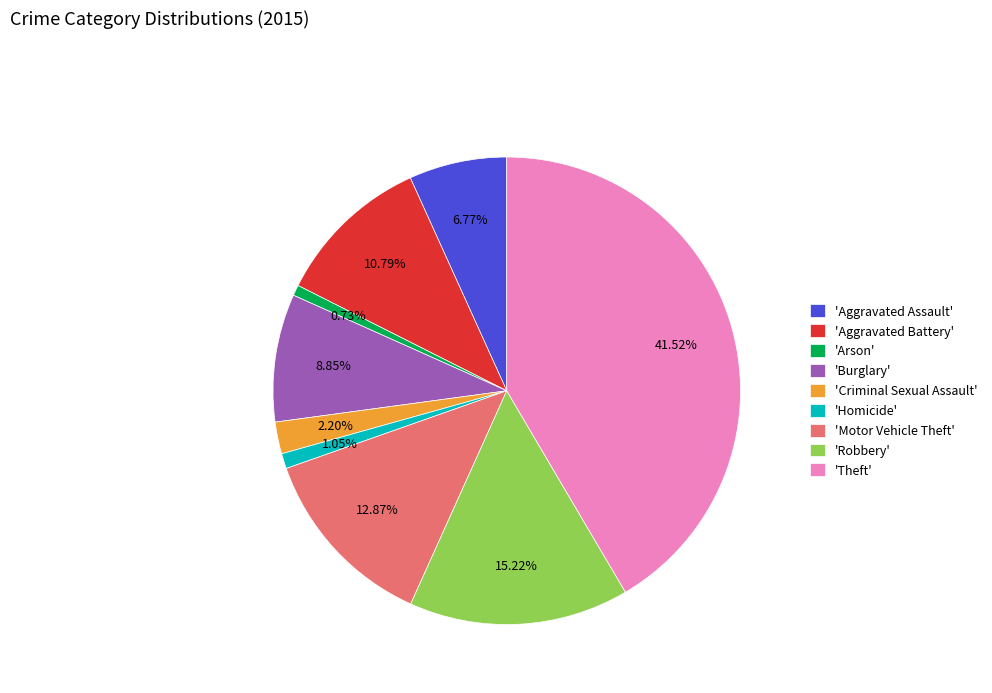

What is the largest slice in the pie chart?

'Theft'